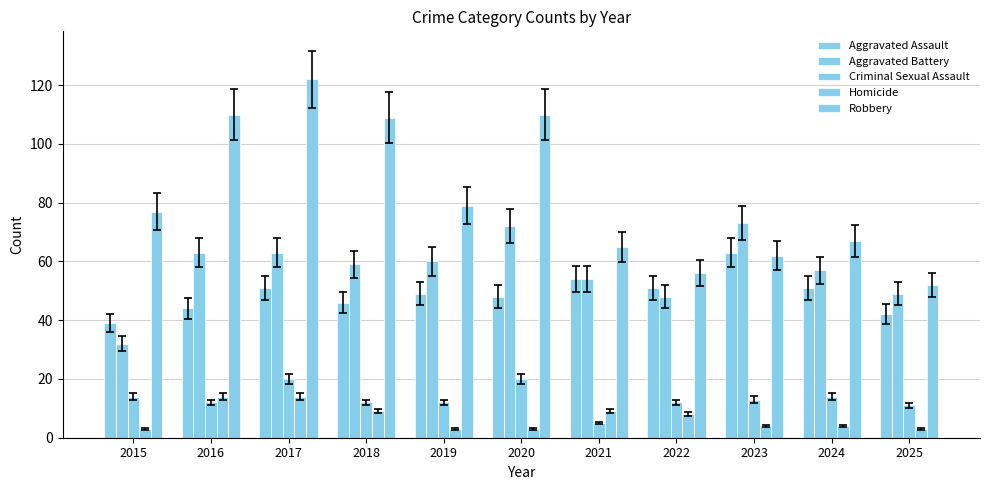

Read the Robbery value at 2022.

56